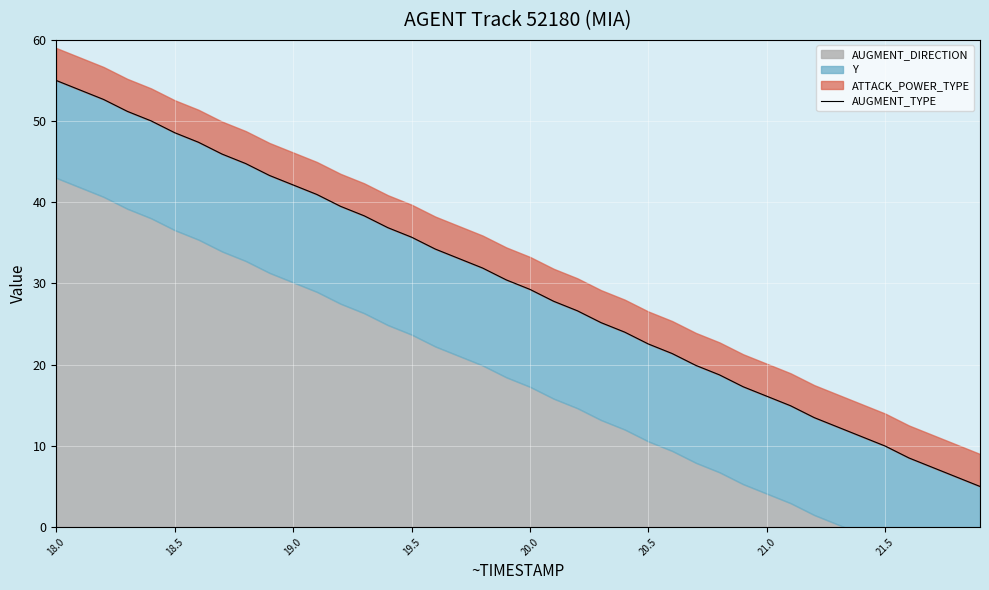

True or false: the data has more than 2 interior local peaks.

False